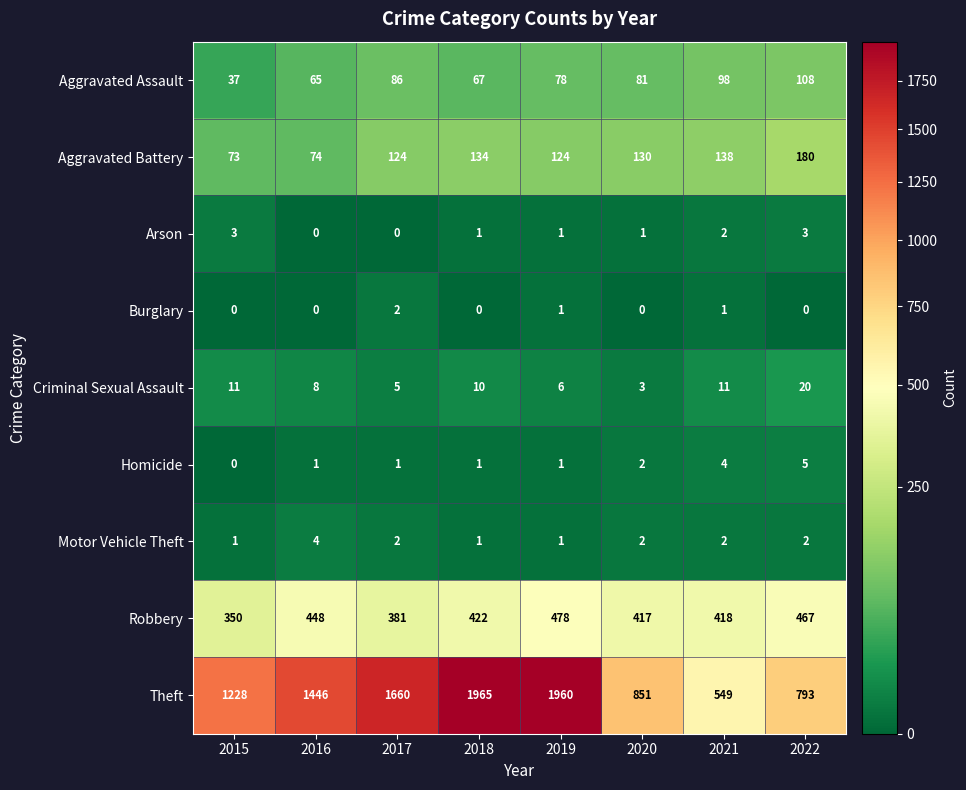

What is the maximum value shown in the chart?

1965